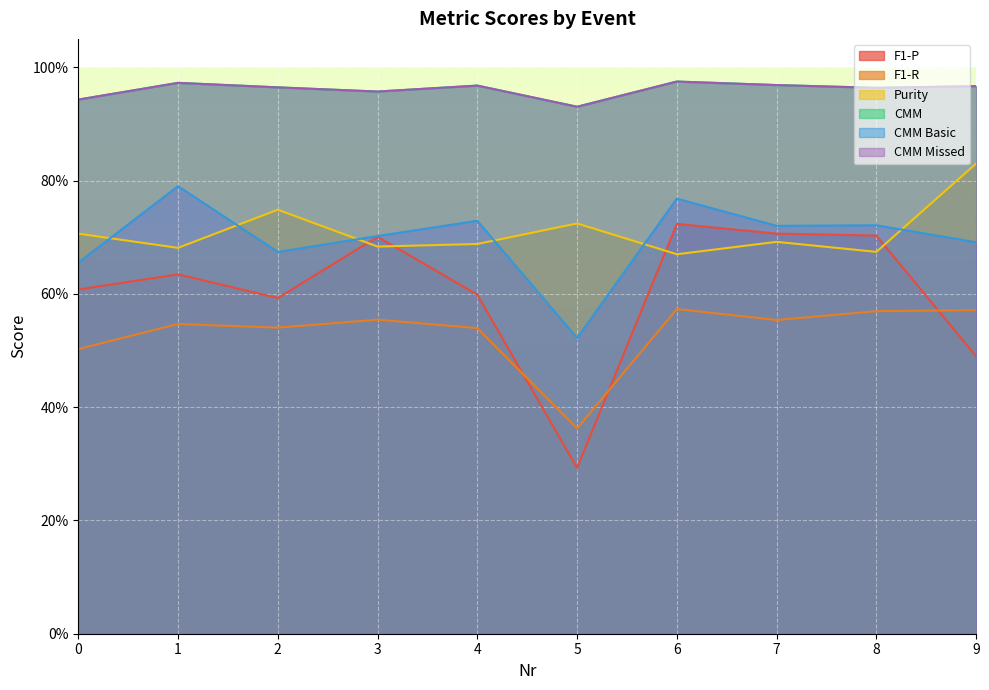

How many interior local valleys does the CMM series have?

3